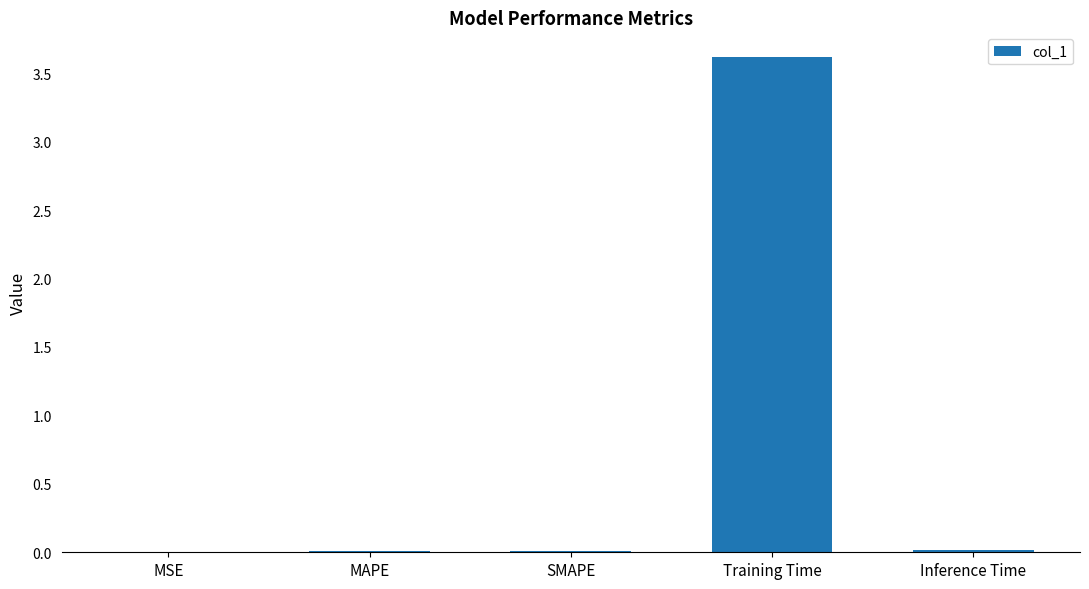

Are the bars grouped side by side (vs. stacked)?

No